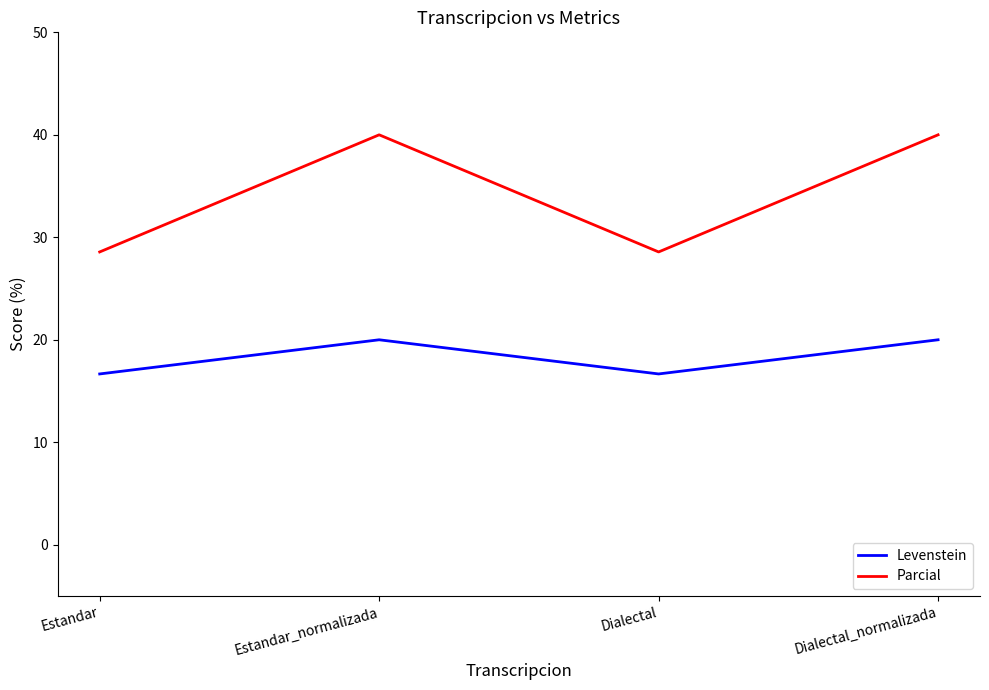

What is the sum of all Levenstein values?

73.3